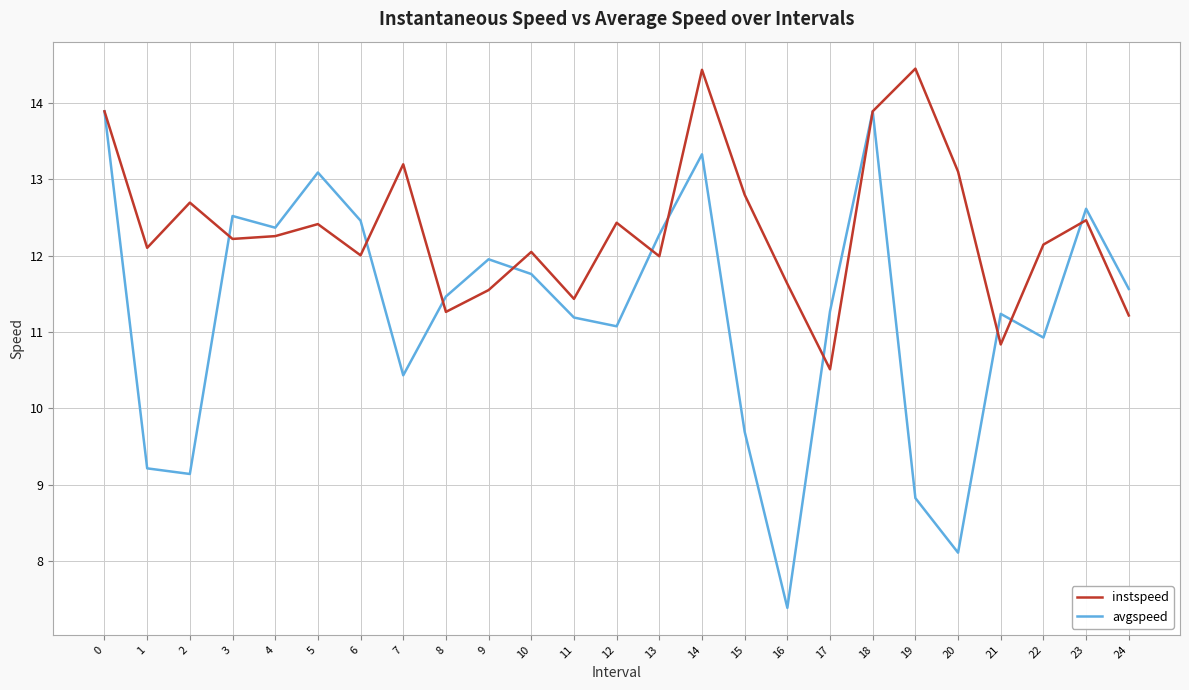

What is the total value across all series at 21?

22.1